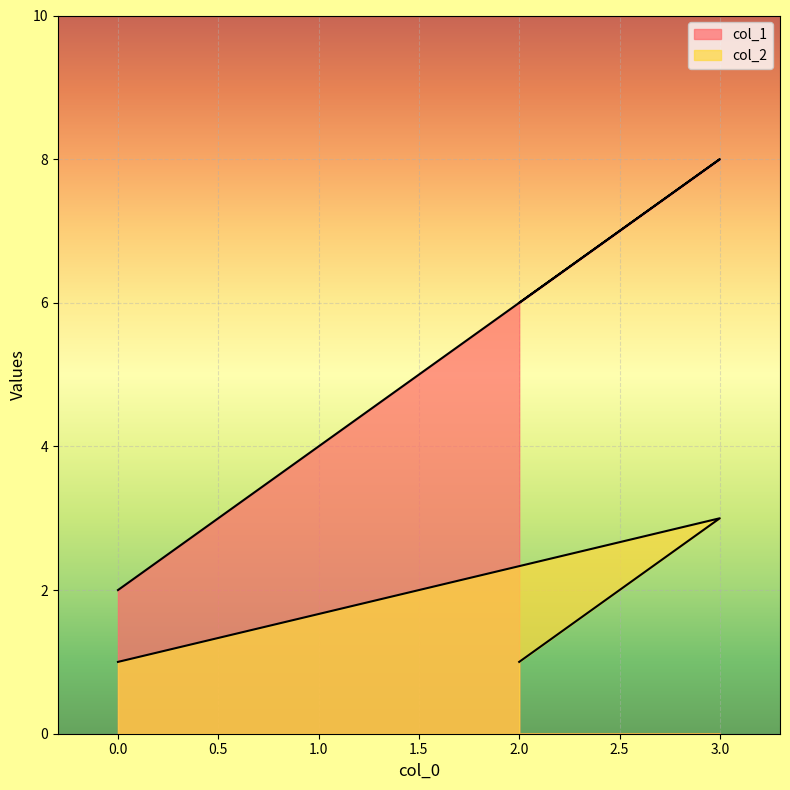

How many data points in col_1 are less than 6?

1